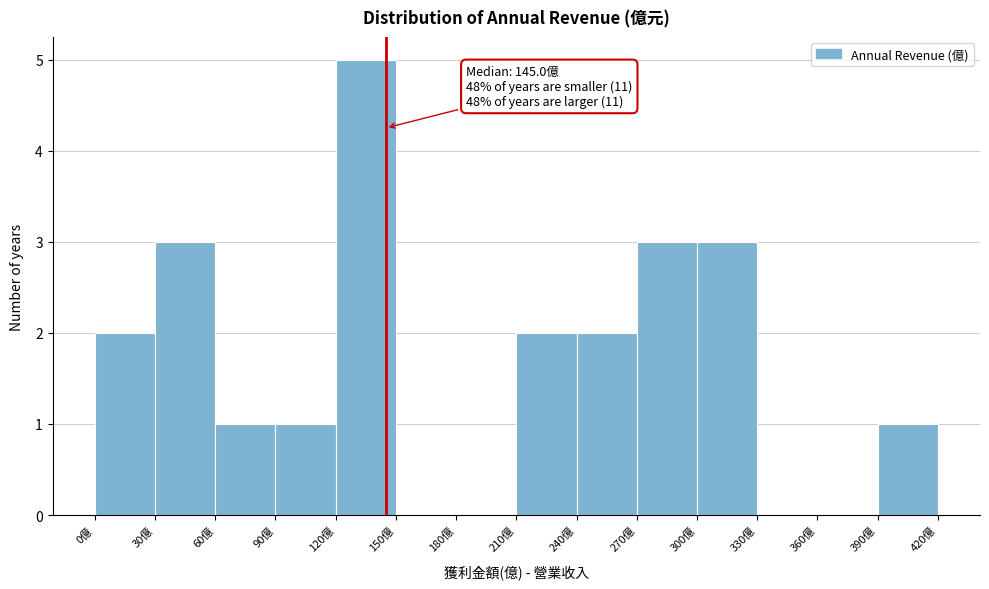

Over which range of the x-axis is the bar tallest?

120 to 150